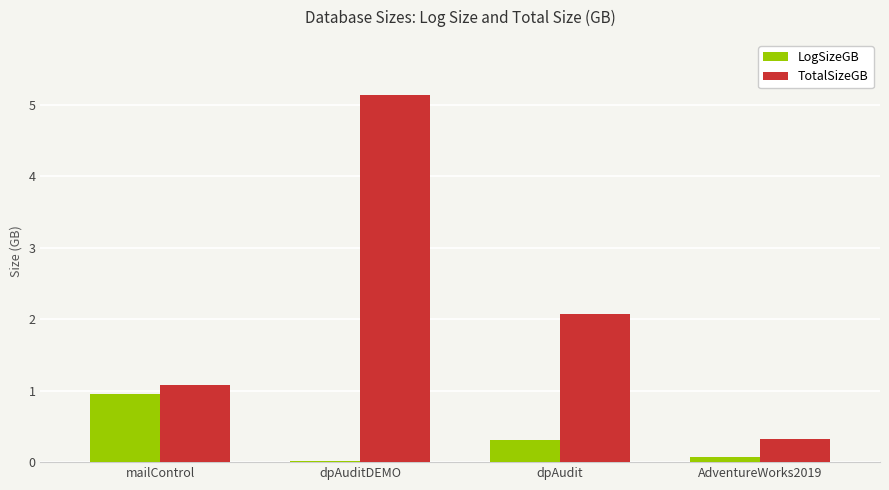

Which series has the widest spread of values?

TotalSizeGB